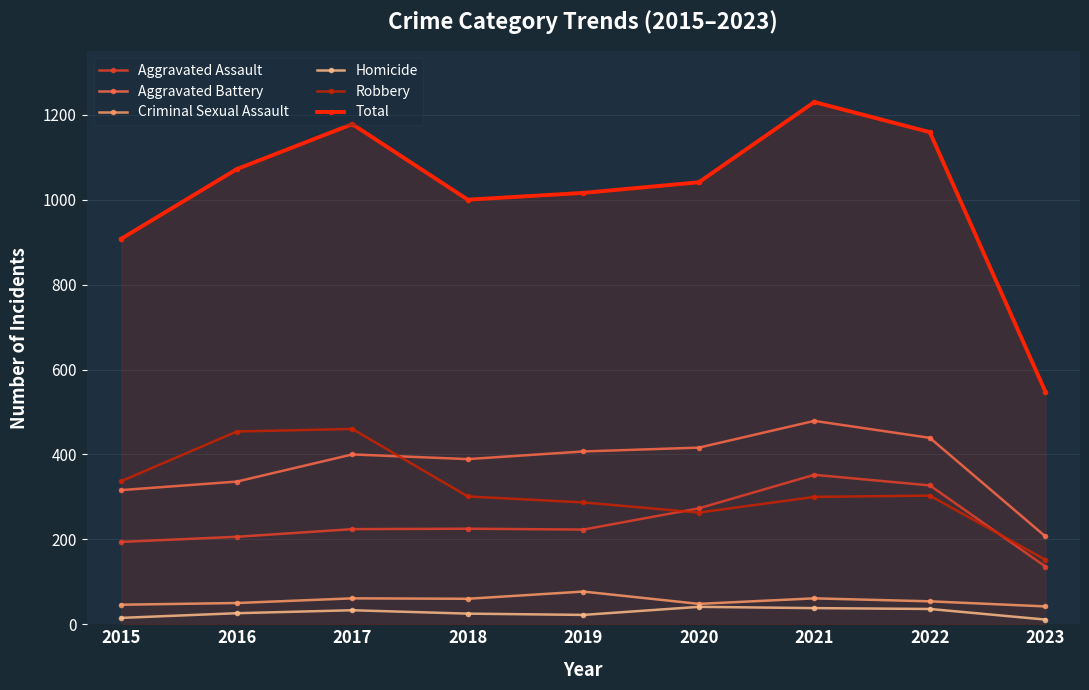

What is the difference between the highest and lowest values at 2023?

537